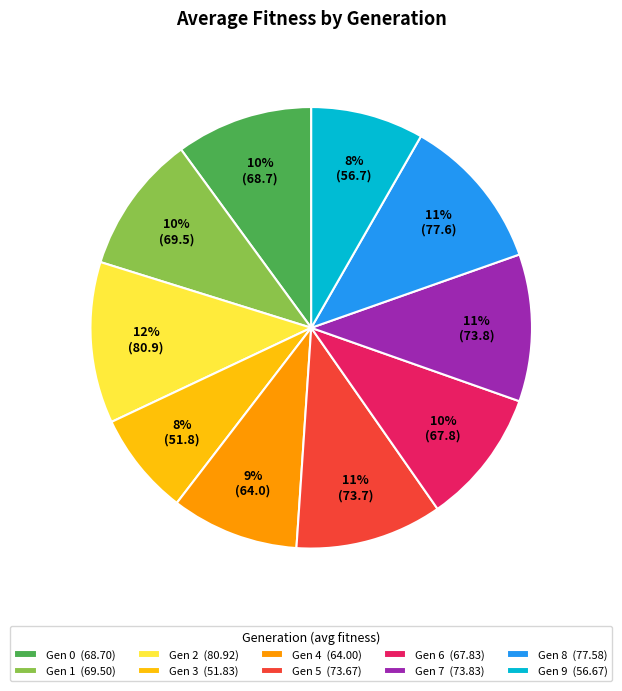

To the nearest percent, what is the difference between the largest and smallest slice percentages?

4%